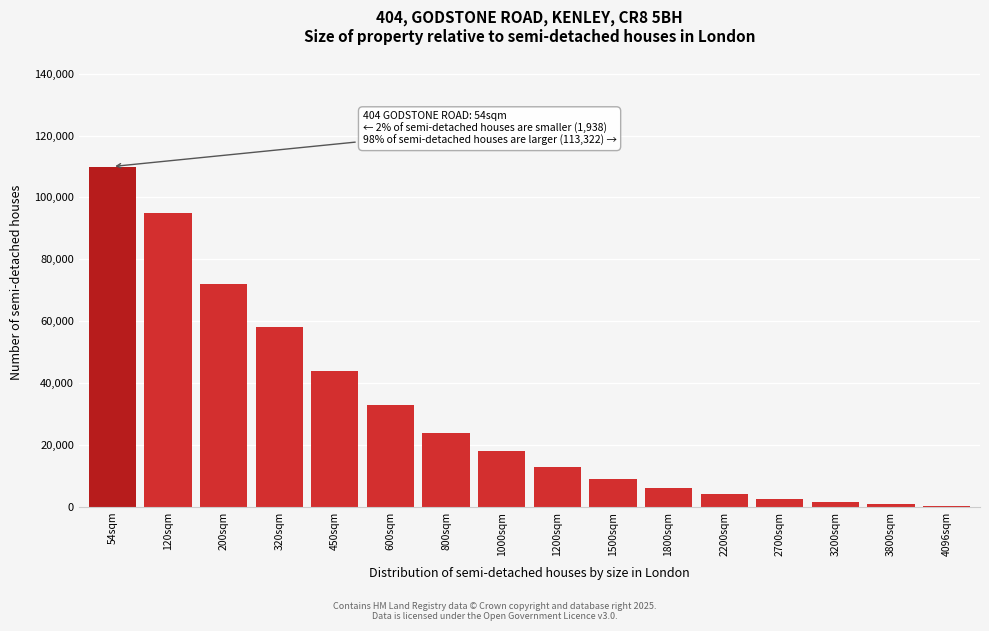

What is the ratio of the value at 600sqm to the value at 120sqm?

0.3